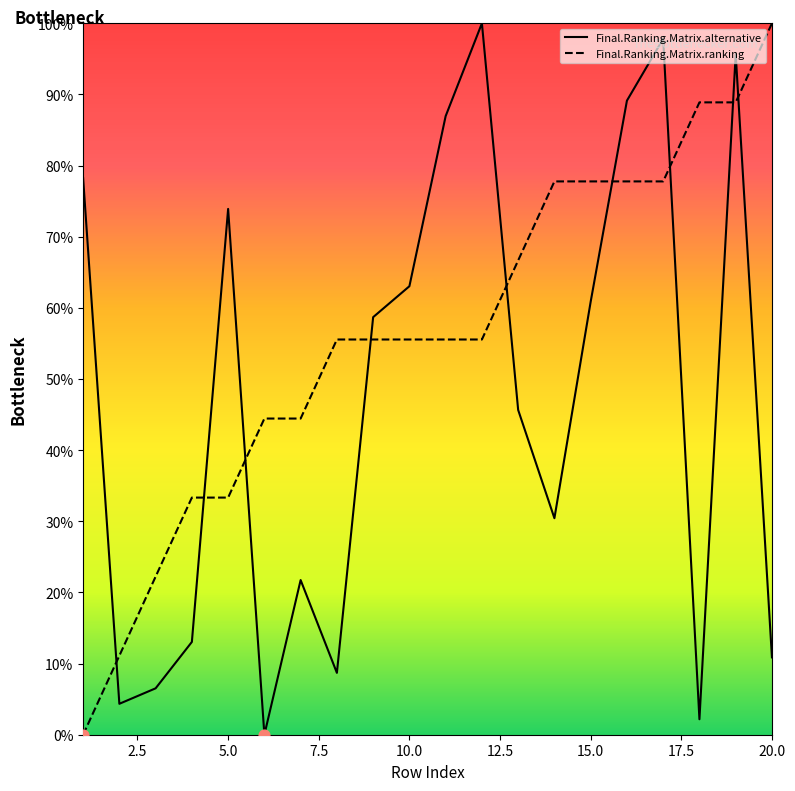

At how many categories does at least one series exceed 29?

18